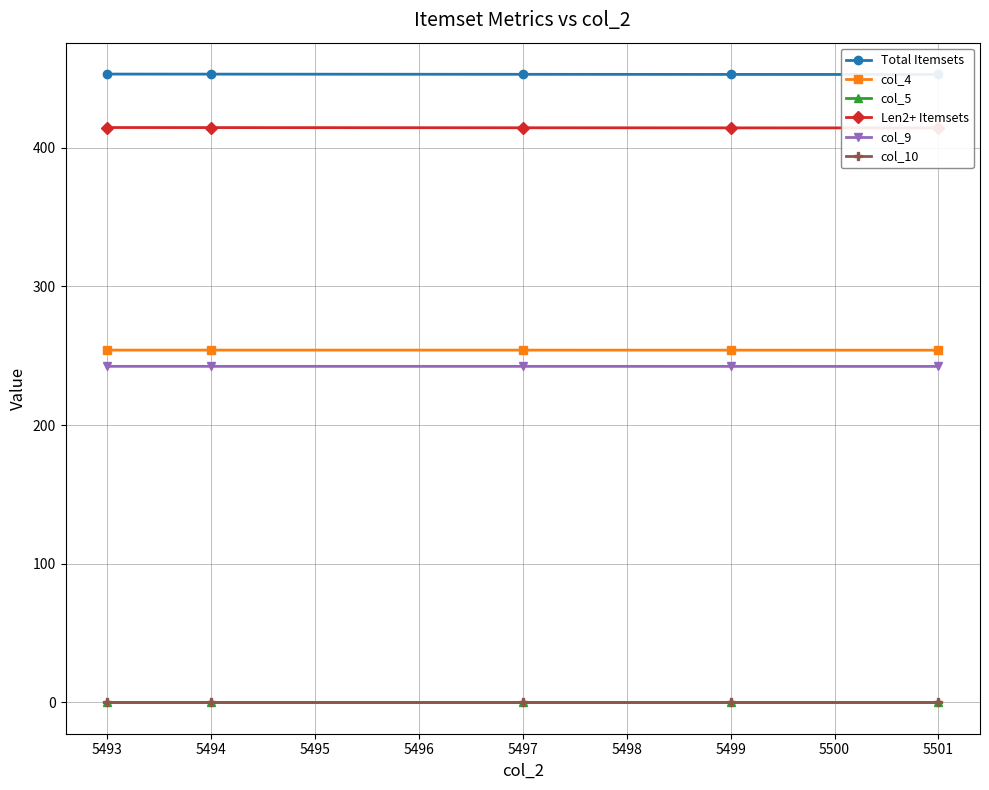

What is the difference between the maximum and minimum values in the Total Itemsets series?

0.3